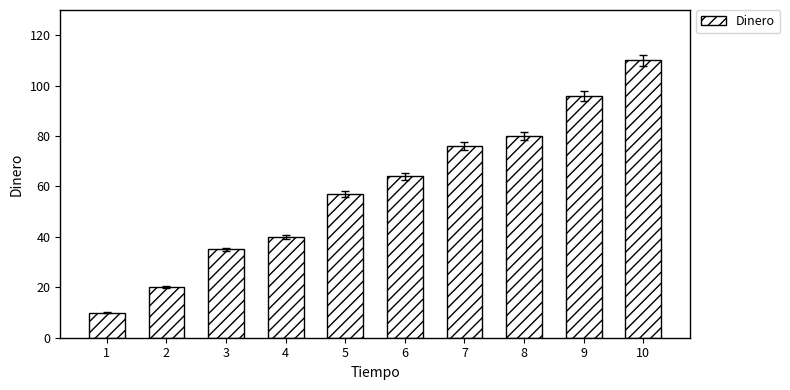

The chart shows a value of 12 at 2. True or false?

False